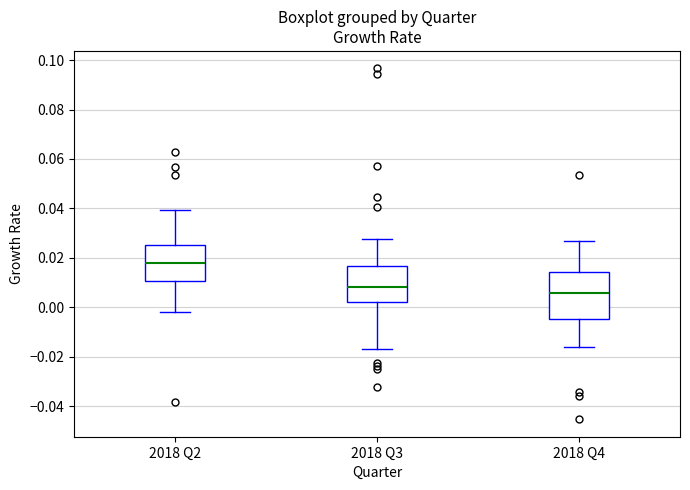

Where does the lower whisker of the box for 2018 Q3 end on the y-axis? The values are not printed on the chart, so give them approximately, as read against the axis.

-0.016